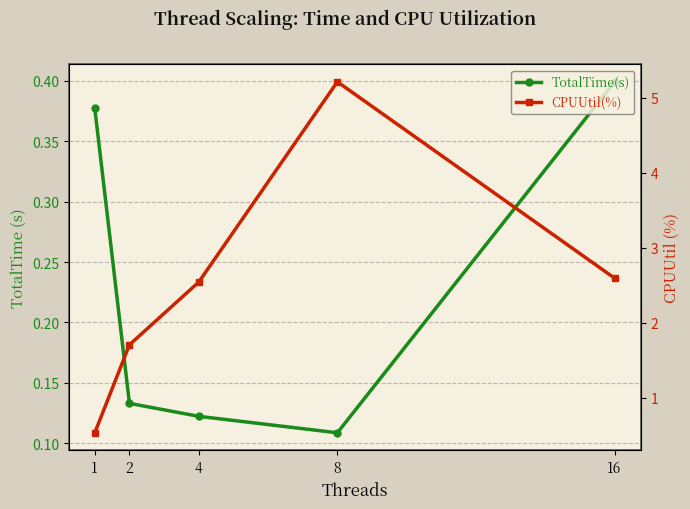

What is the difference between the TotalTime(s) values at 4 and 1?

0.3